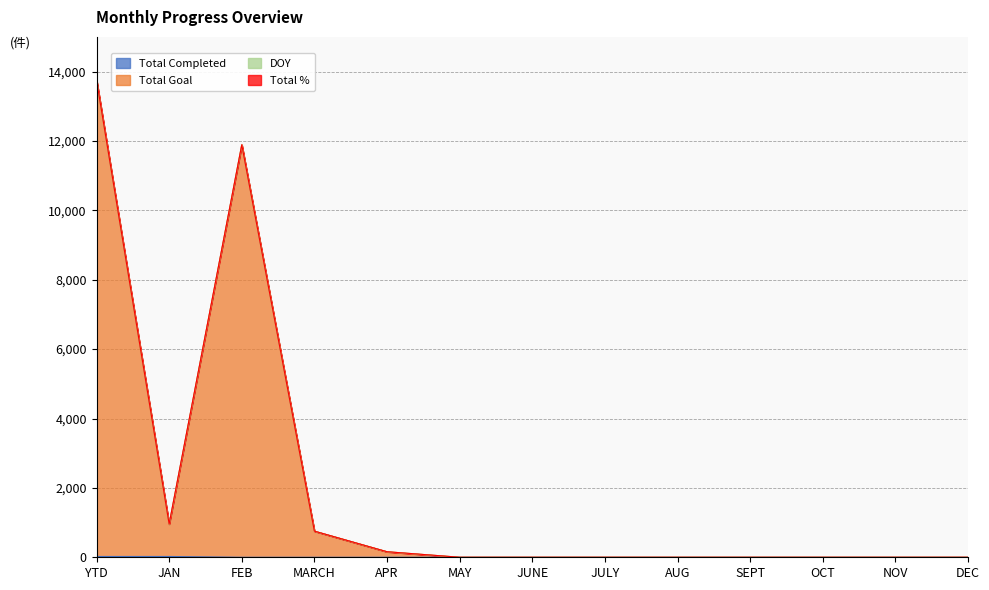

Between JULY and SEPT, which is larger?

JULY